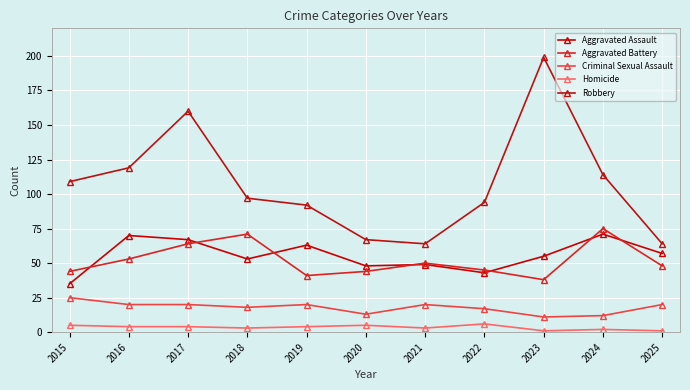

At how many categories does at least one series exceed 175?

1